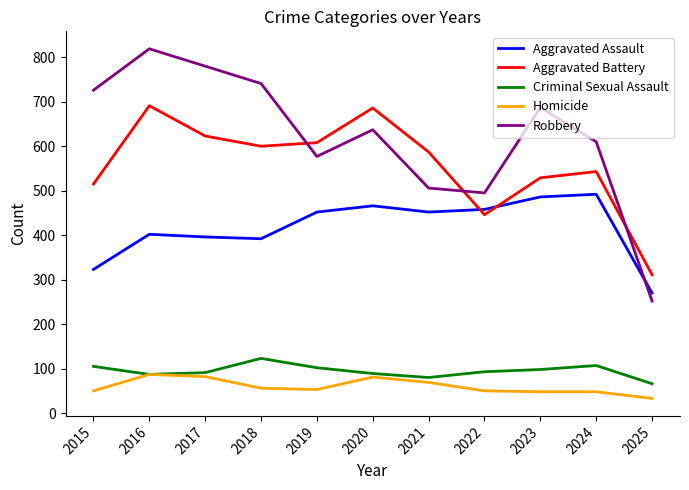

Read the Aggravated Assault value at 2024.

492